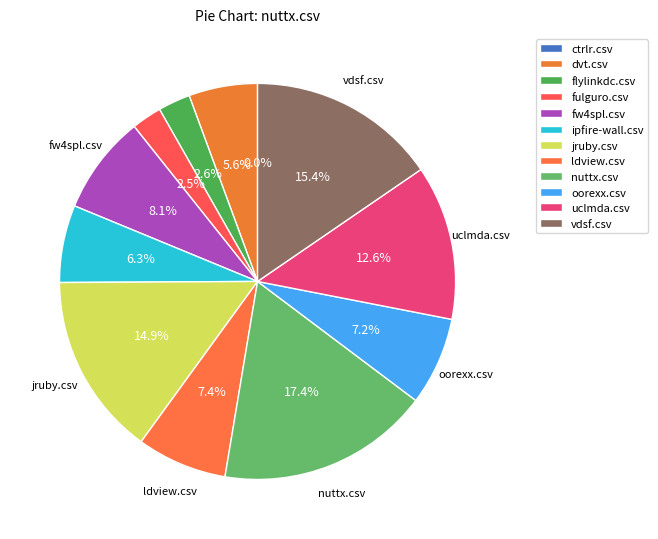

To the nearest percent, what is the combined percentage of uclmda.csv and dvt.csv?

18%